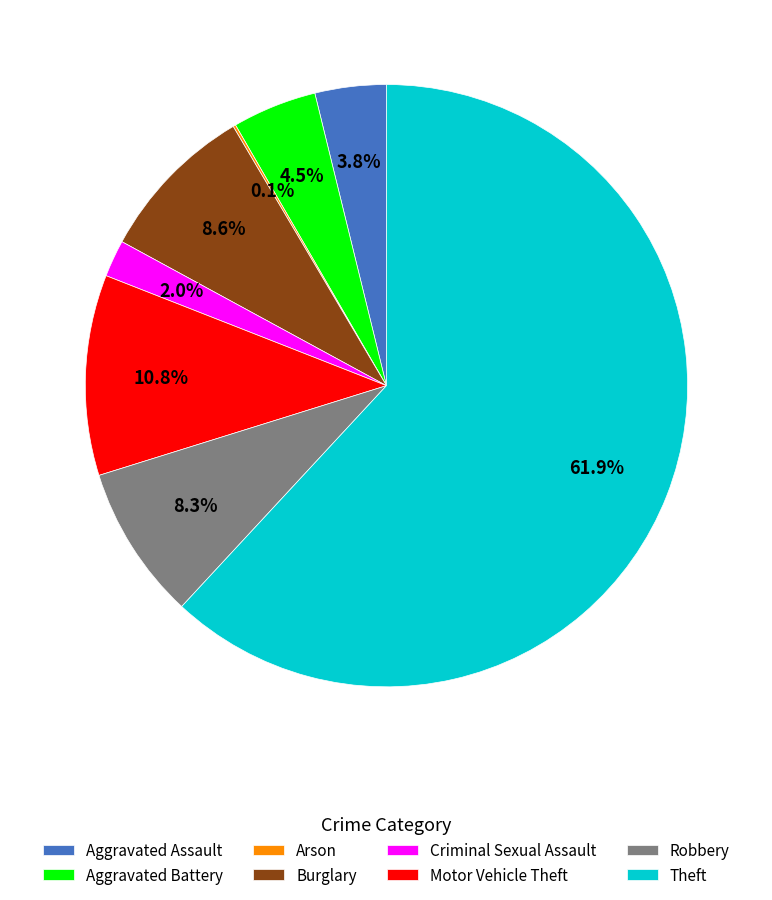

How much of the chart is everything except Criminal Sexual Assault?

98.0%